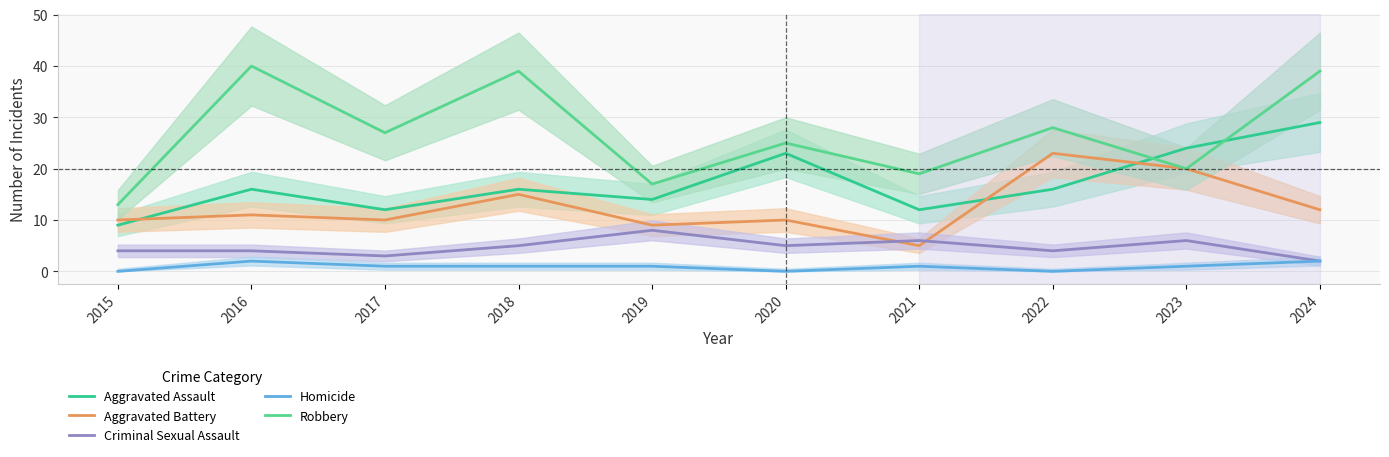

What are all the series names shown in the legend?

Aggravated Assault, Aggravated Battery, Criminal Sexual Assault, Homicide, Robbery